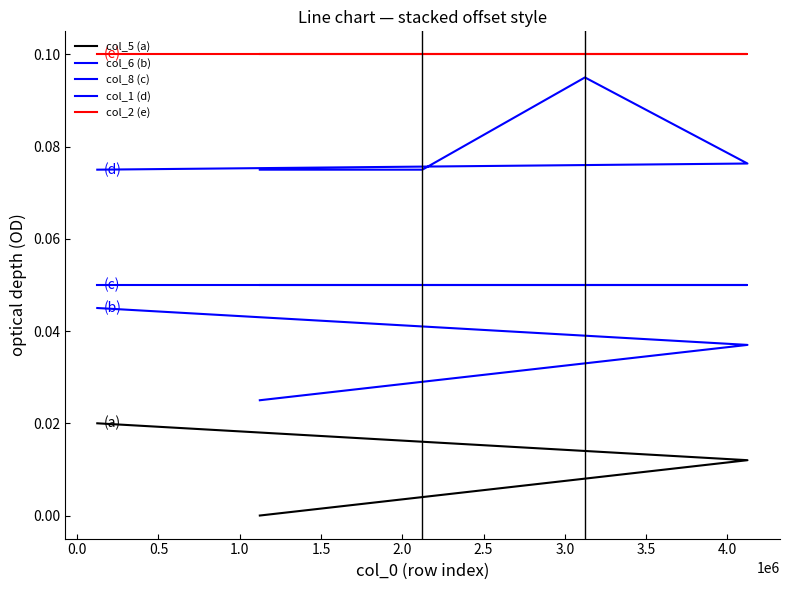

What are all the series names shown in the legend?

col_5 (a), col_6 (b), col_8 (c), col_1 (d), col_2 (e)